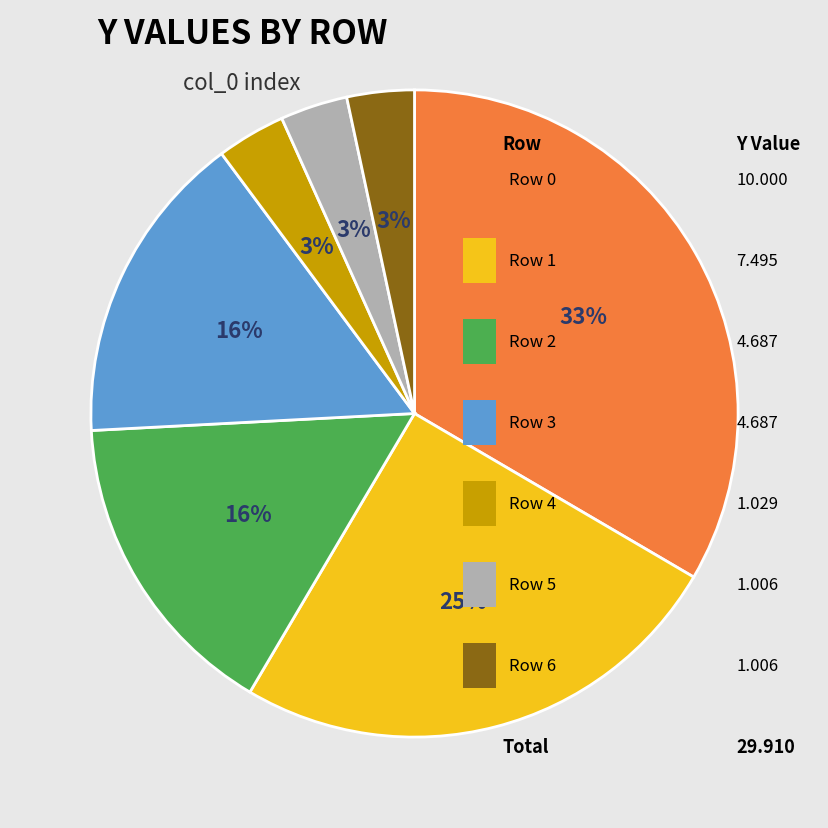

Is there a majority slice in this chart?

No